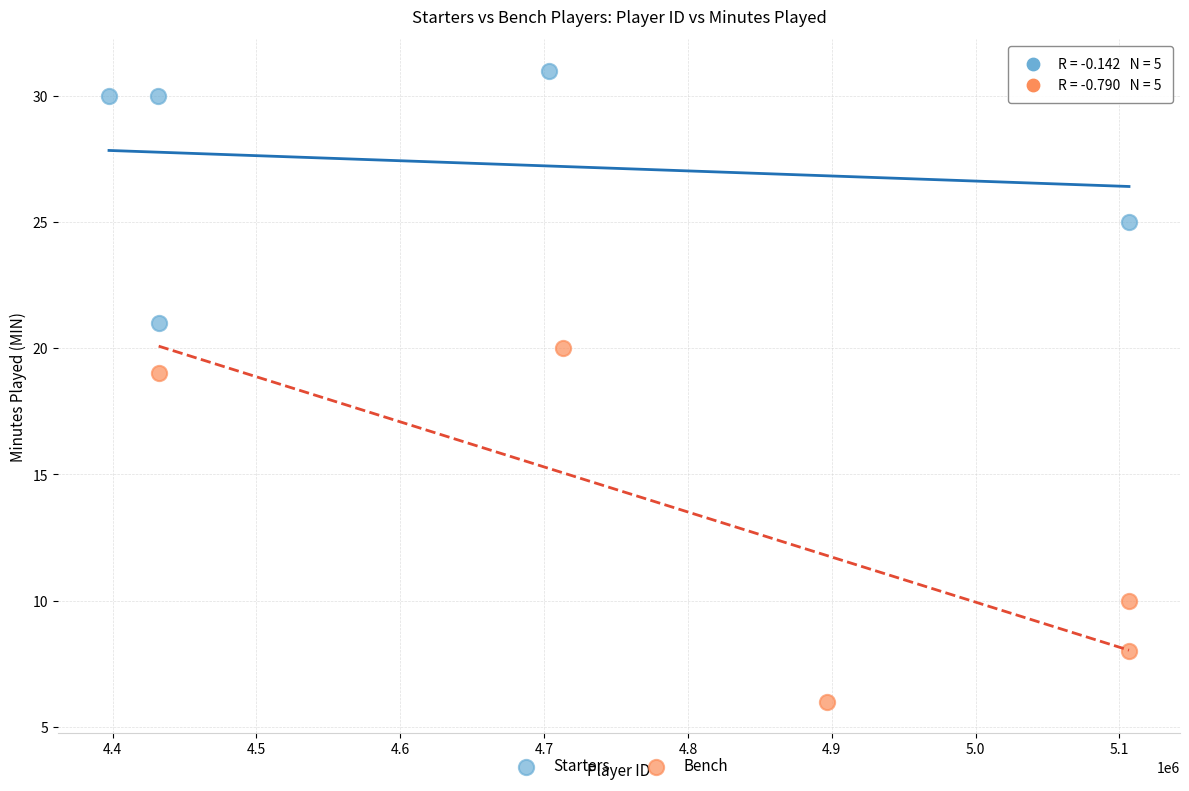

Which series contains the highest Y value?

Starters